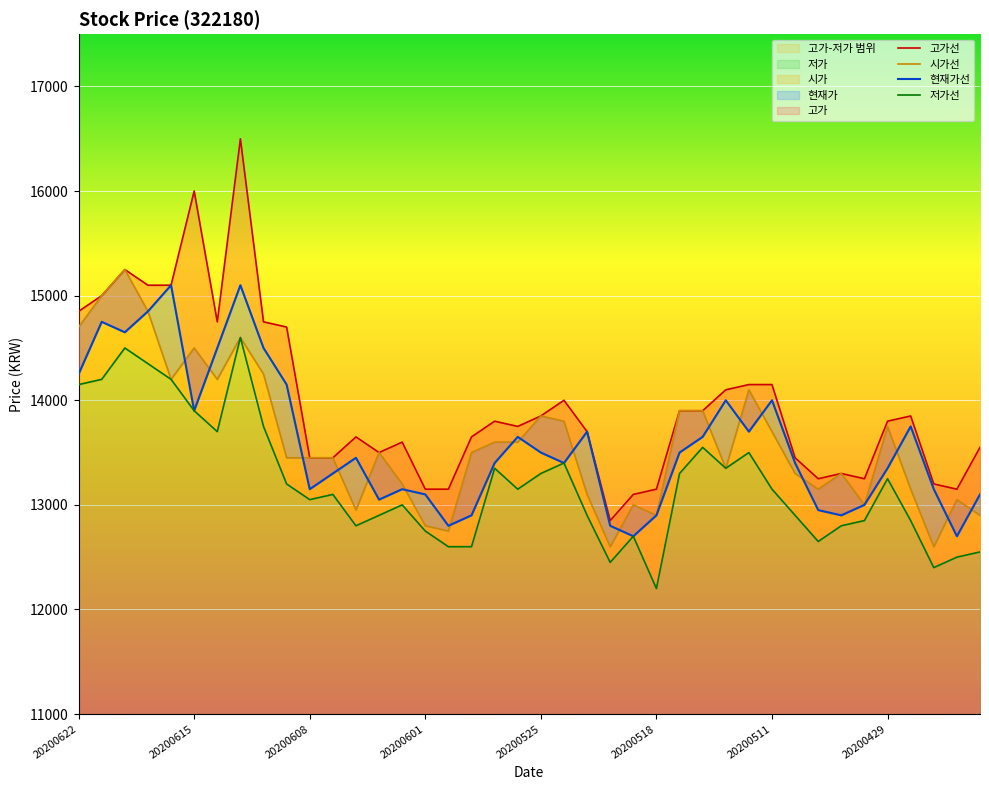

Which category has the lowest value across all series?

20200518